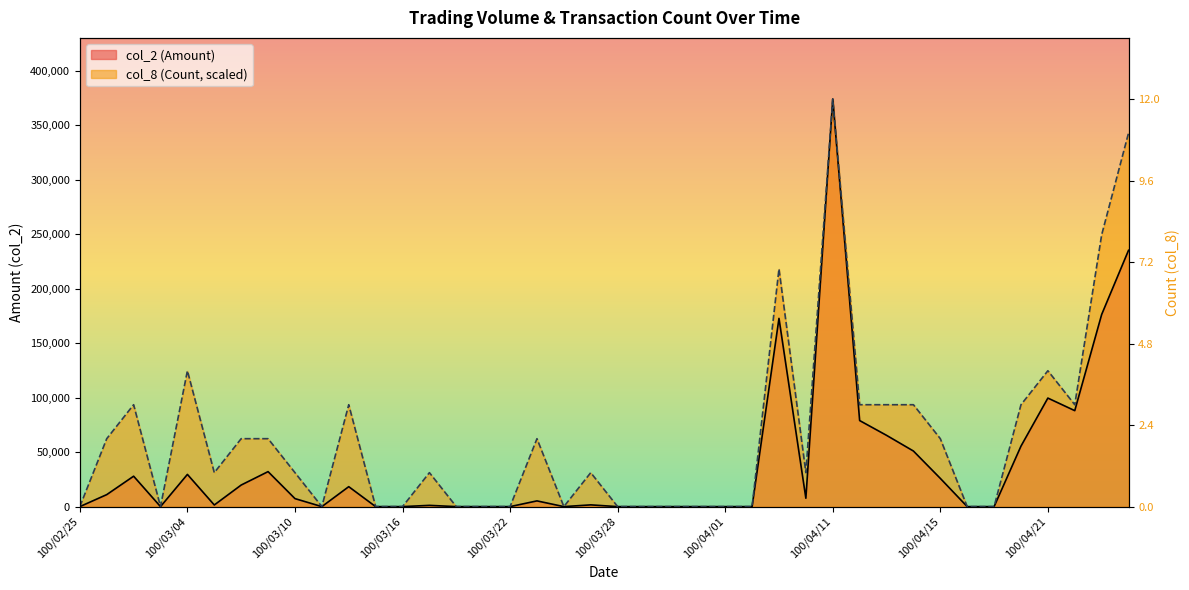

True or false: col_8 (Count) and col_2 (Amount) intersect in this chart.

False